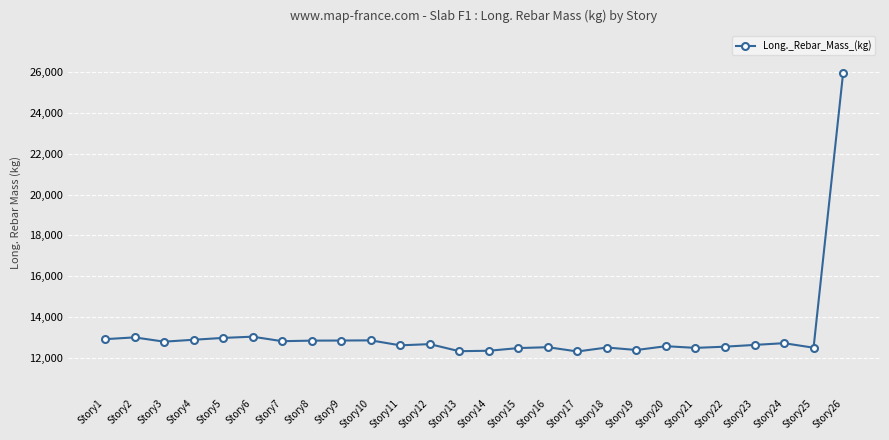

How many distinct data groups are displayed?

1